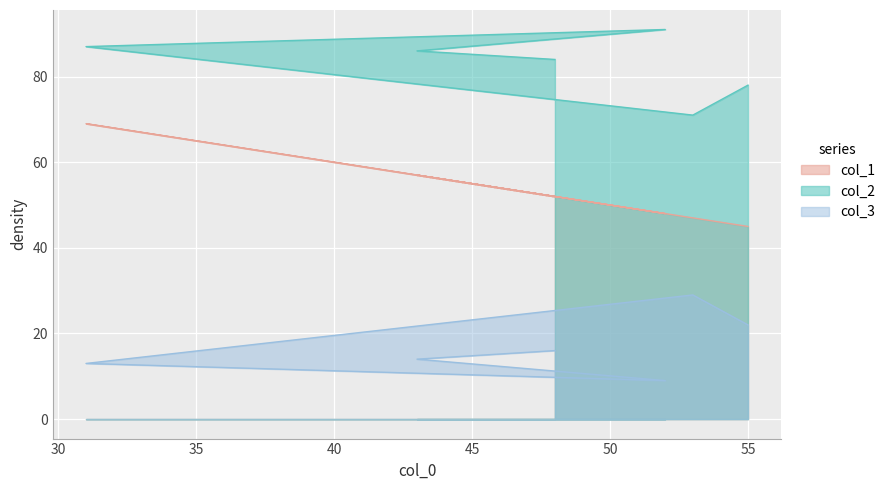

True or false: col_3 and col_1 cross at least once.

False